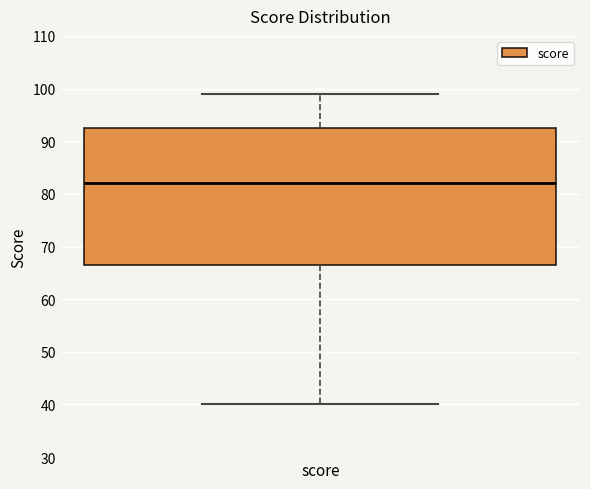

Read this box plot against the y-axis: the position of the median line, the range covered by the box, and the ends of both whiskers. The values are not printed on the chart, so give them approximately, as read against the axis.

median 82, box 67 to 93, whiskers 40 to 99